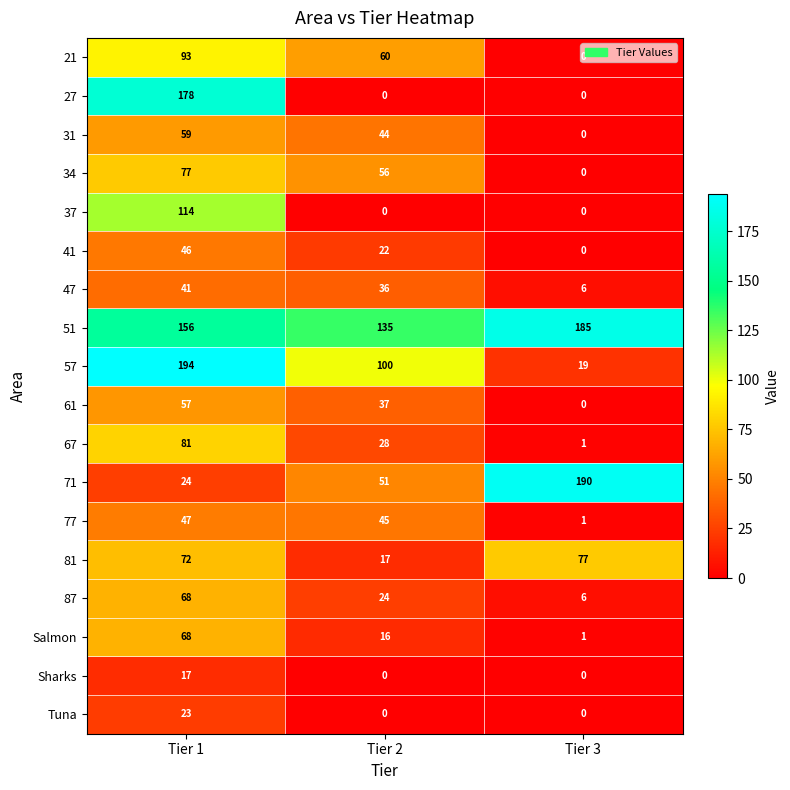

What is the greatest value displayed?

194